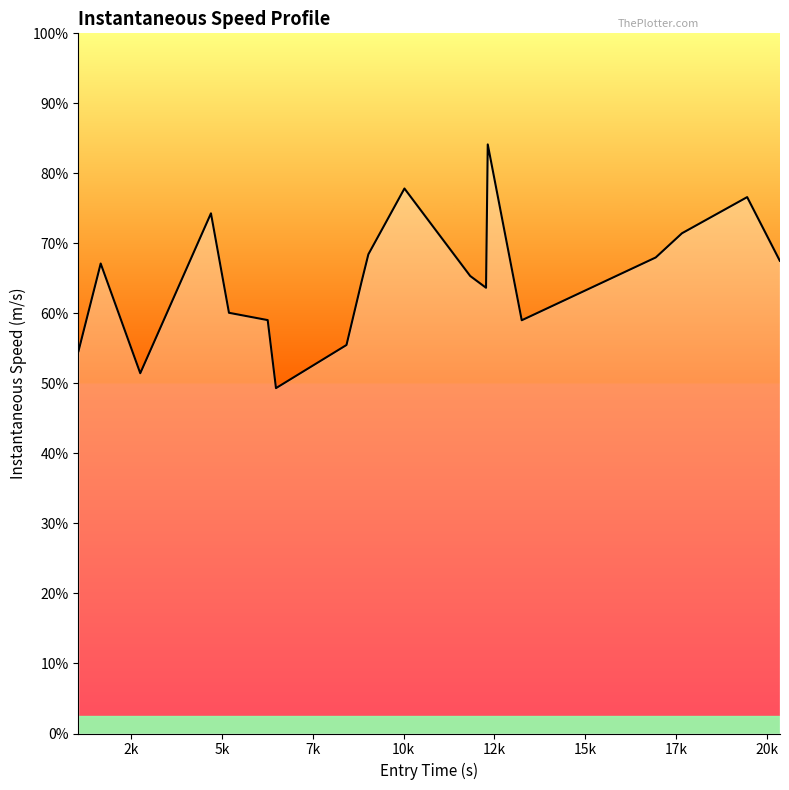

Does the chart have visible grid lines?

No